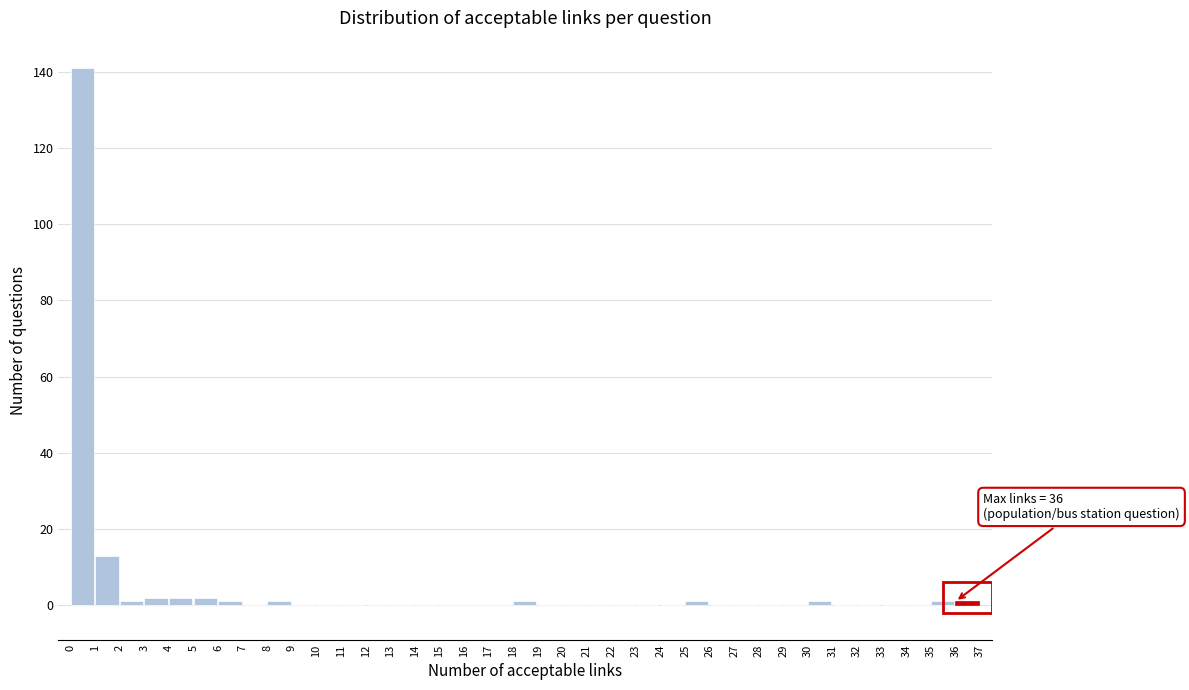

Which range on the x-axis has the tallest bar?

0 to 1